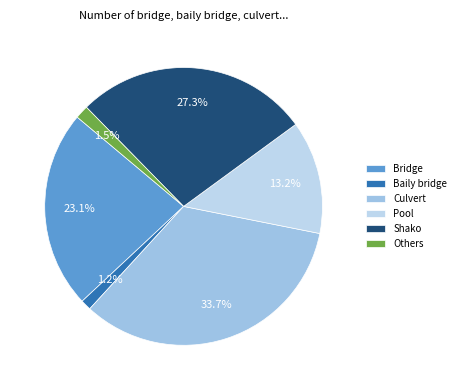

Does any single category account for the majority?

No